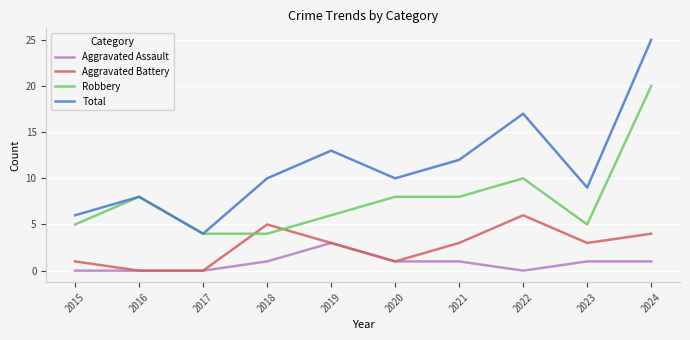

The Aggravated Assault series shows 1 at 2021. True or false?

True